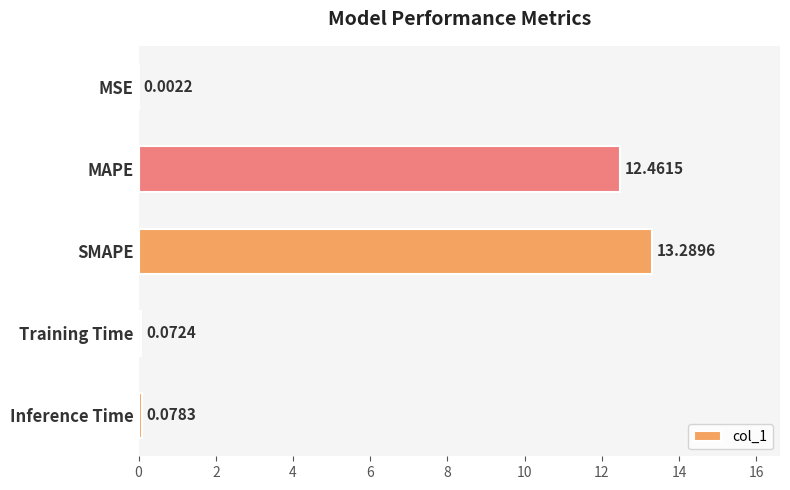

Which category has the highest value across all series?

SMAPE